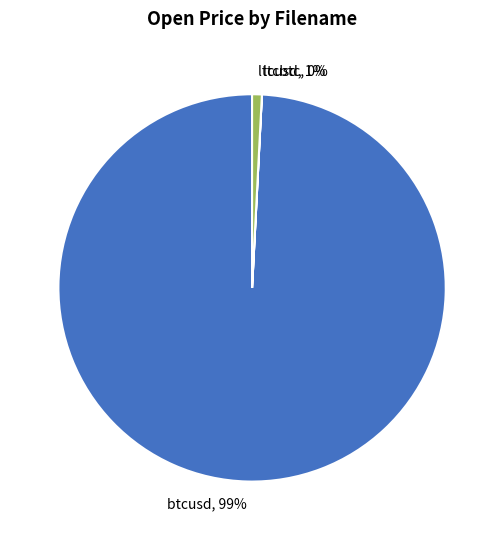

To the nearest percent, what percentage of the pie is btcusd?

99%